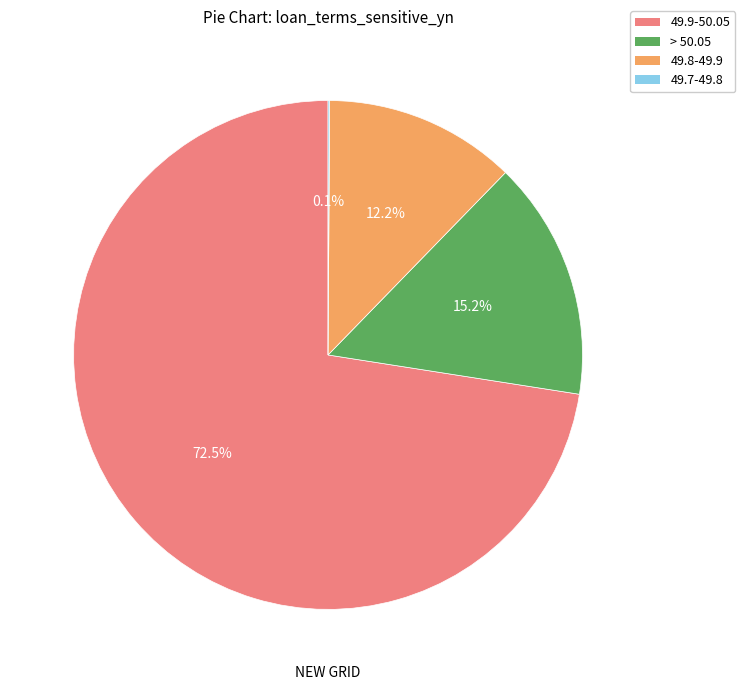

Which slice is the largest?

49.9-50.05